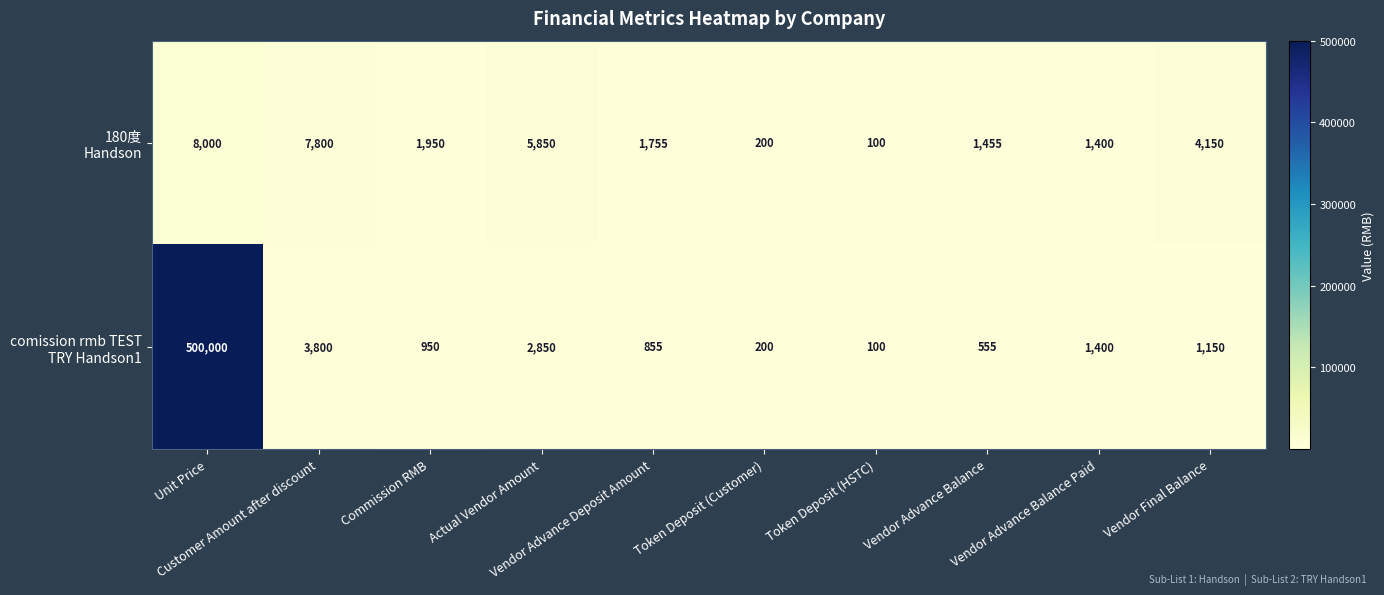

What is the minimum value shown in the chart?

100